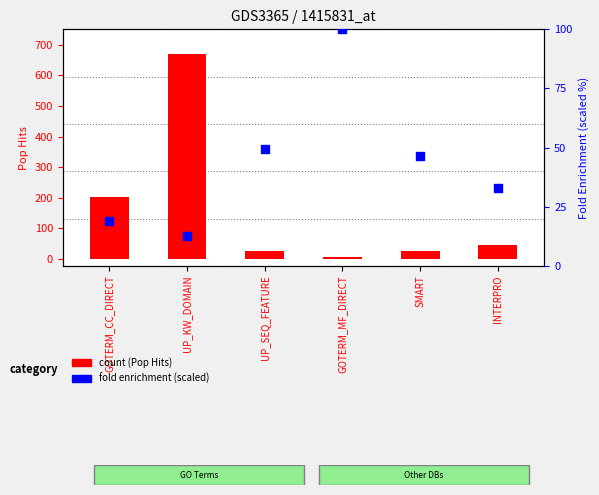

At which category is the sum across all series the highest?

UP_KW_DOMAIN